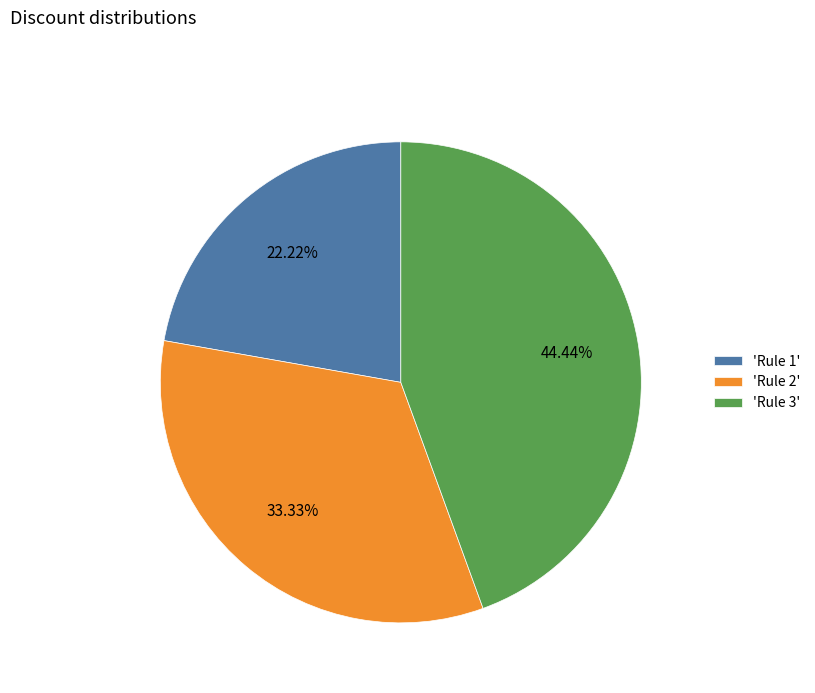

Between 'Rule 3' and 'Rule 1', which is larger?

'Rule 3'